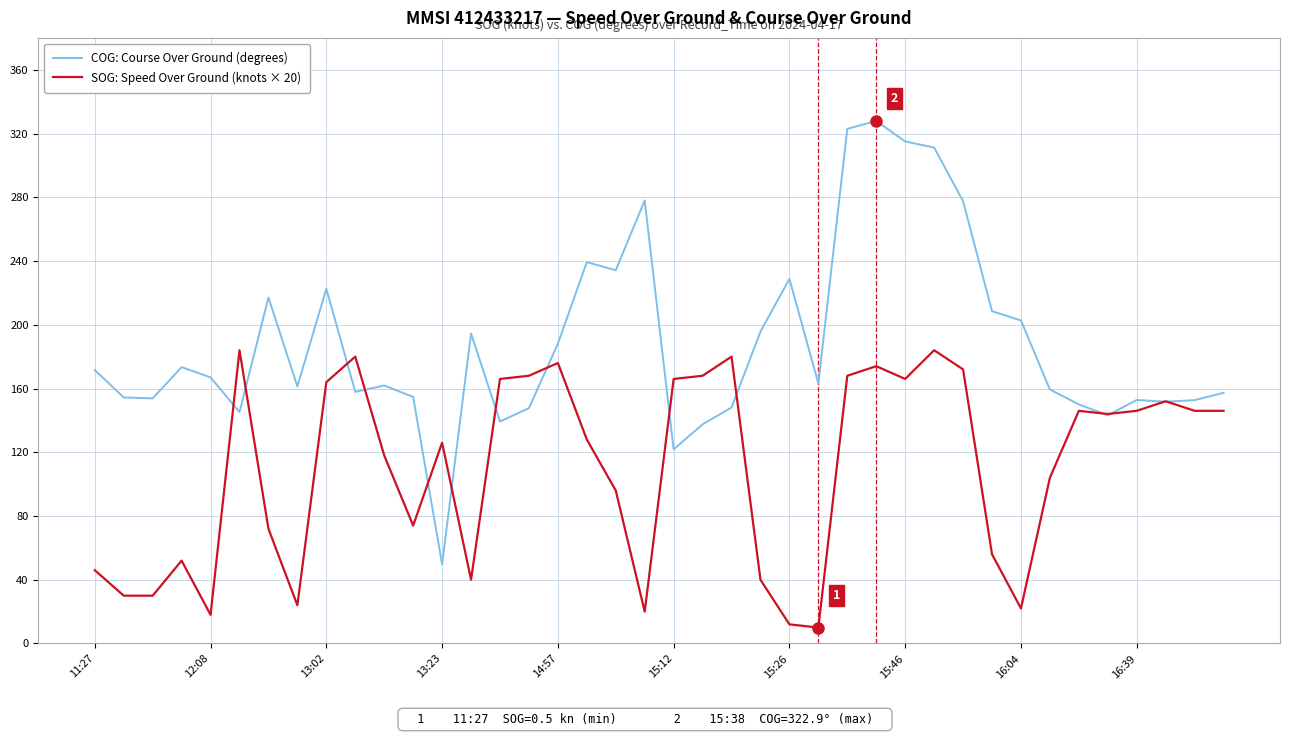

What is the lowest value of the SOG: Speed Over Ground (knots × 20) series?

10.0